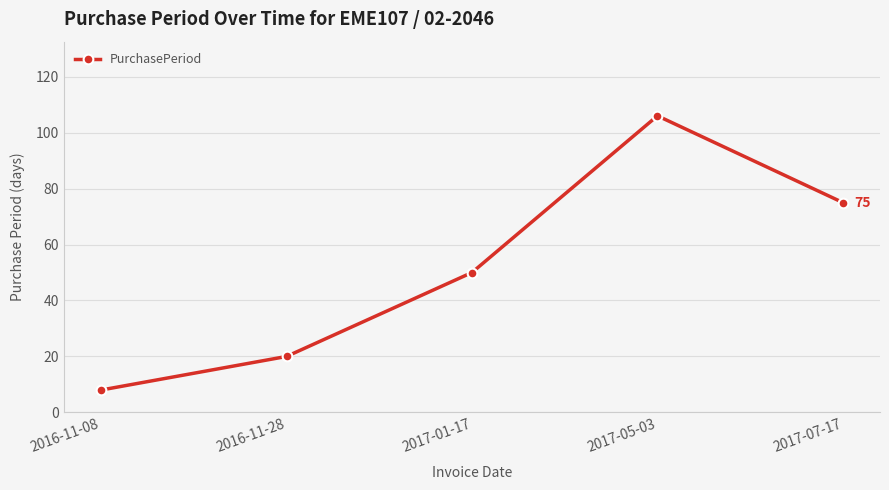

What is the sum of all values?

259